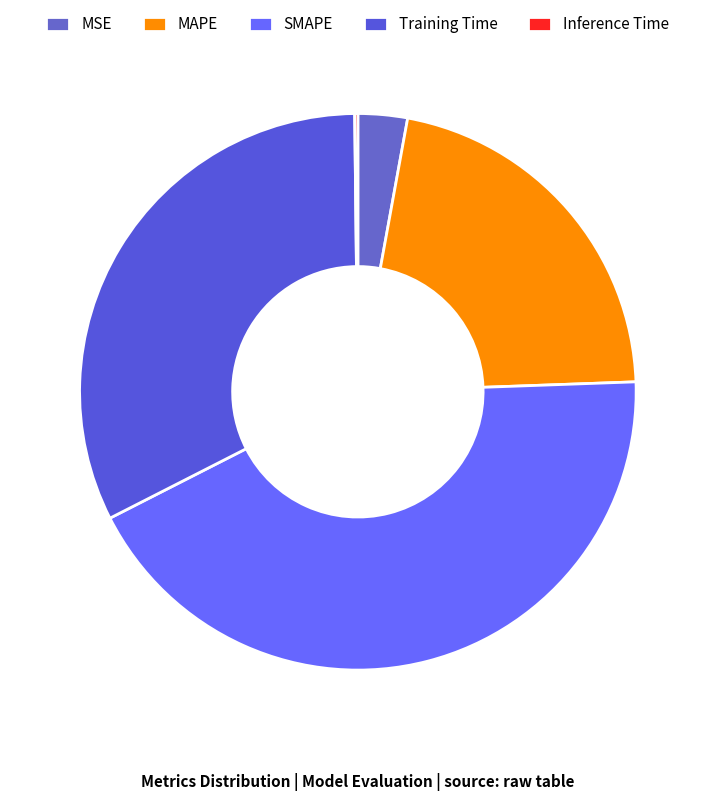

The SMAPE slice represents 43% of the pie. True or false?

True